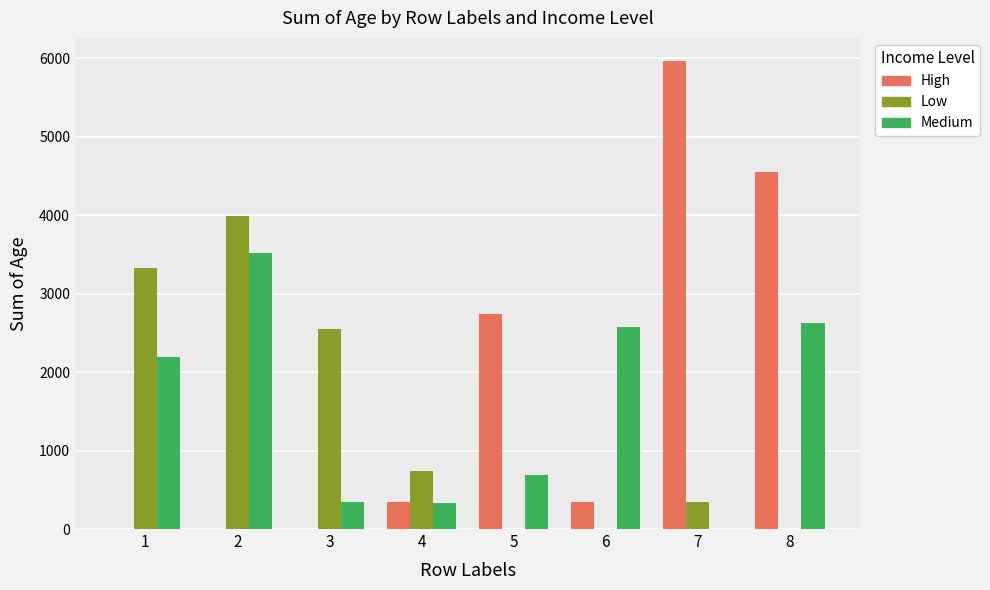

Which series has the largest range (max minus min)?

High